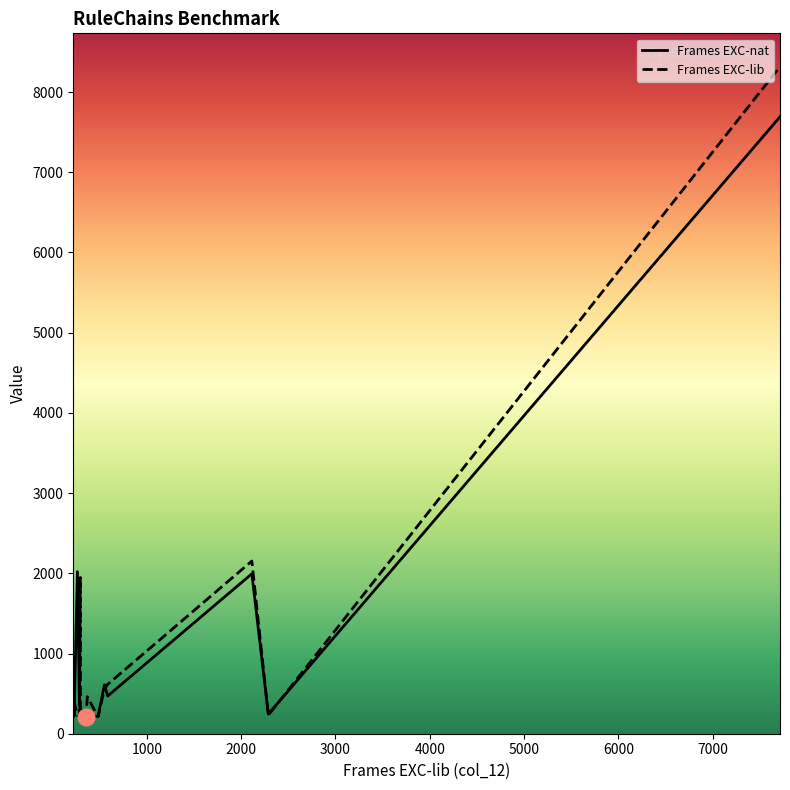

What is the minimum value for Frames EXC-lib?

212